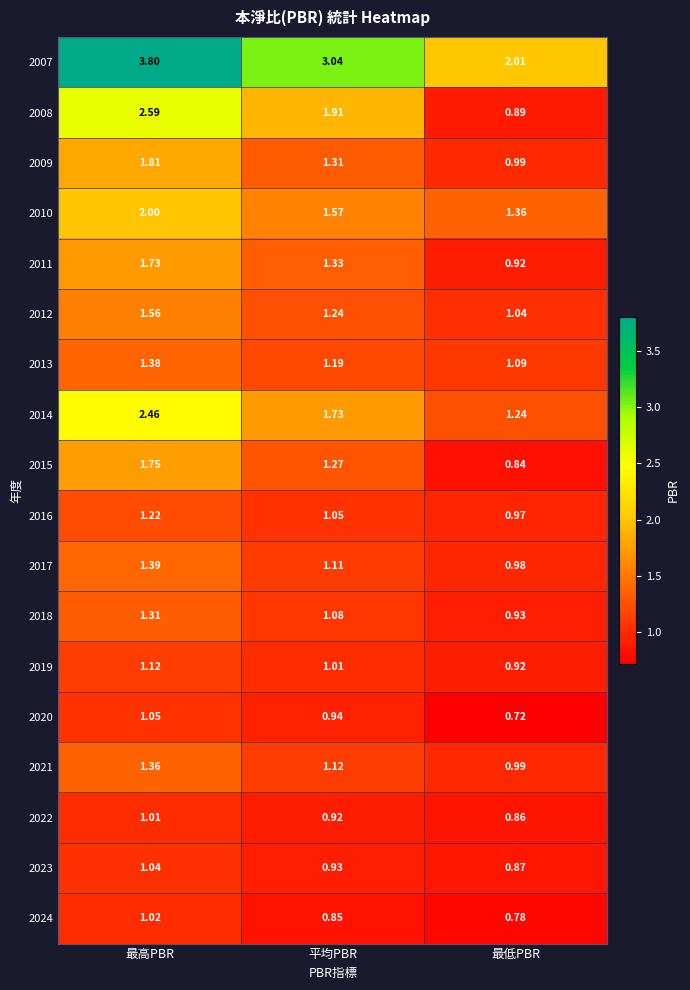

Is the value of 2023 at 最低PBR greater than the value of 2015 at 最低PBR?

Yes